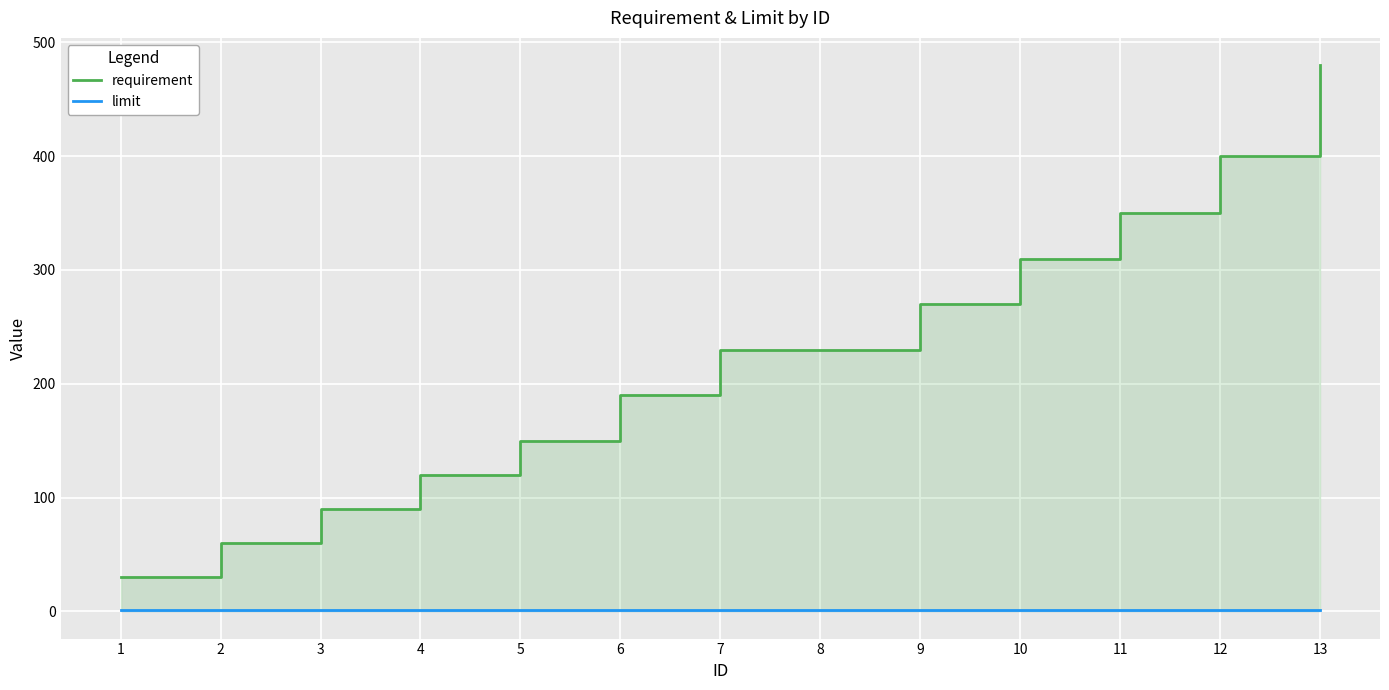

At which category is the sum across all series the highest?

13